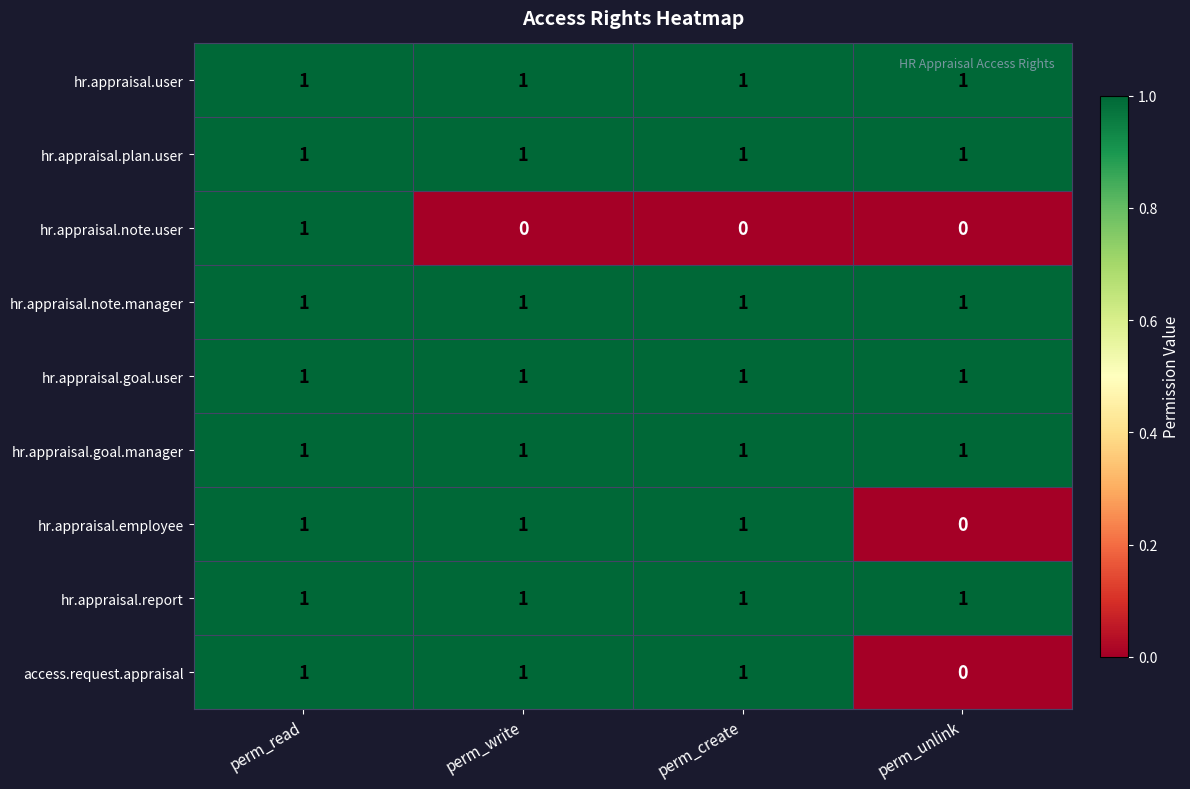

At how many categories does at least one series exceed 0?

4